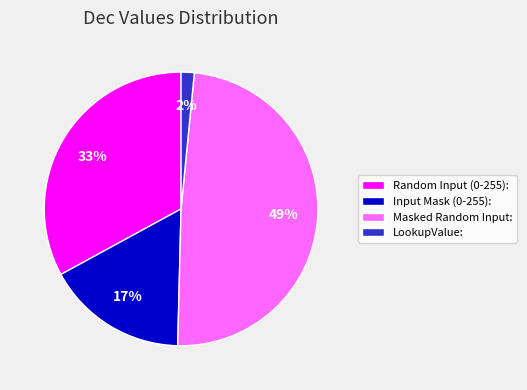

How many slices are in this pie chart?

4